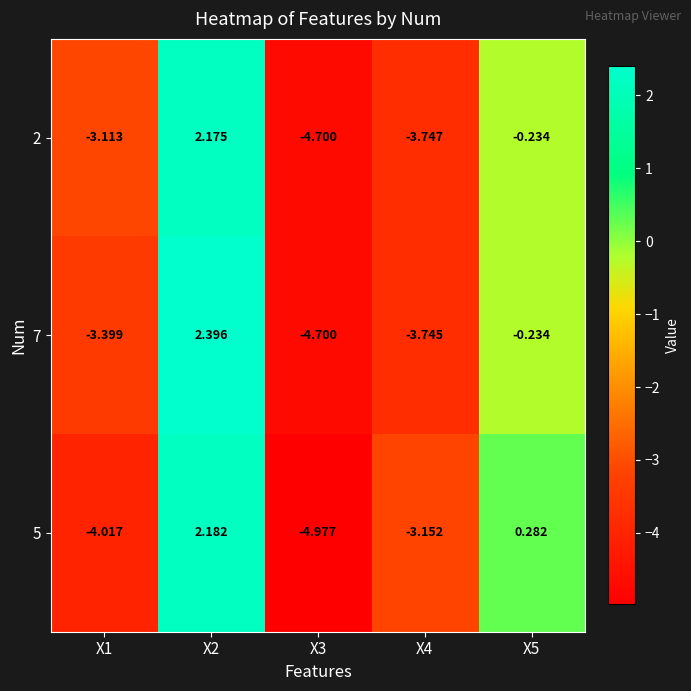

Is the value of 7 at X5 greater than the value of 2 at X3?

Yes